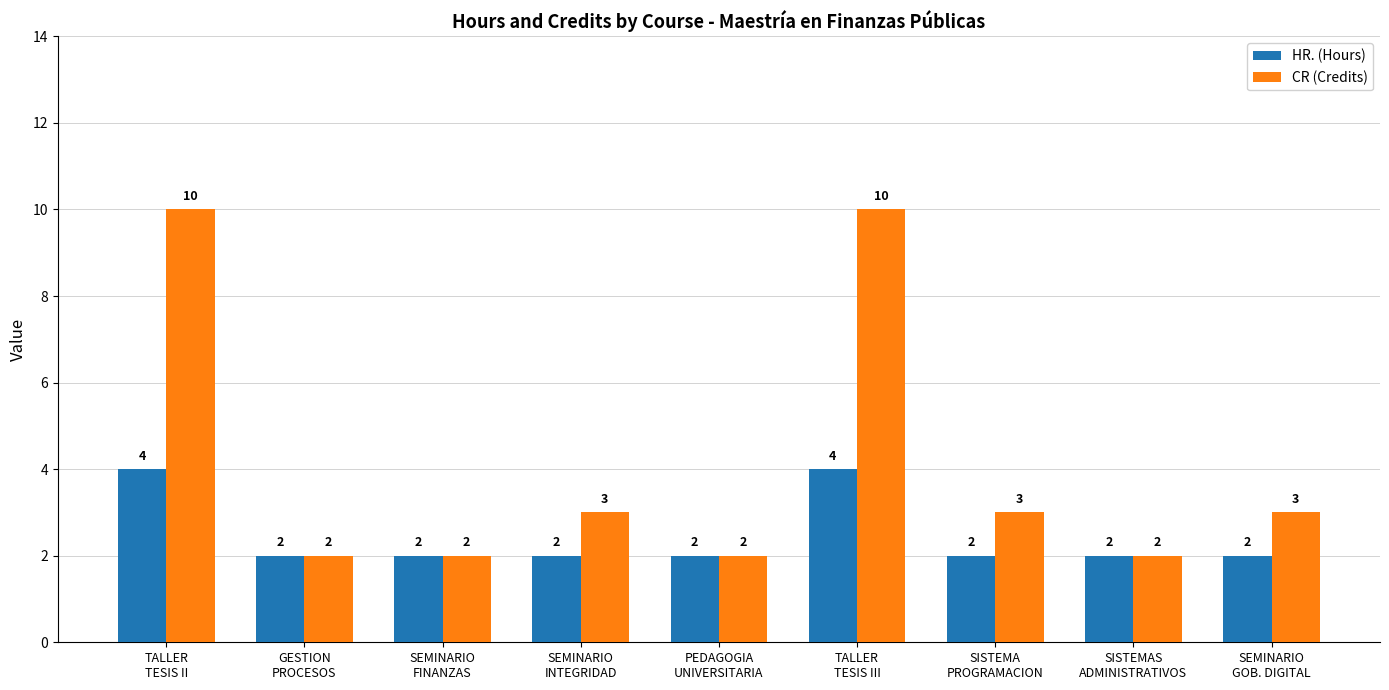

How many bars are there in each group?

2